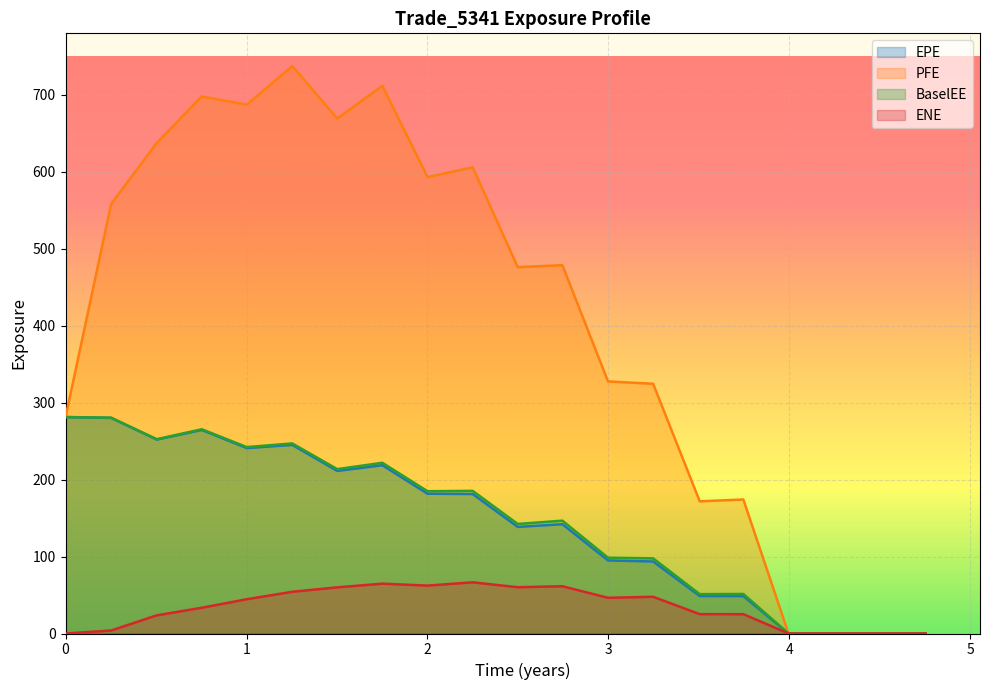

Which series has the largest range (max minus min)?

PFE